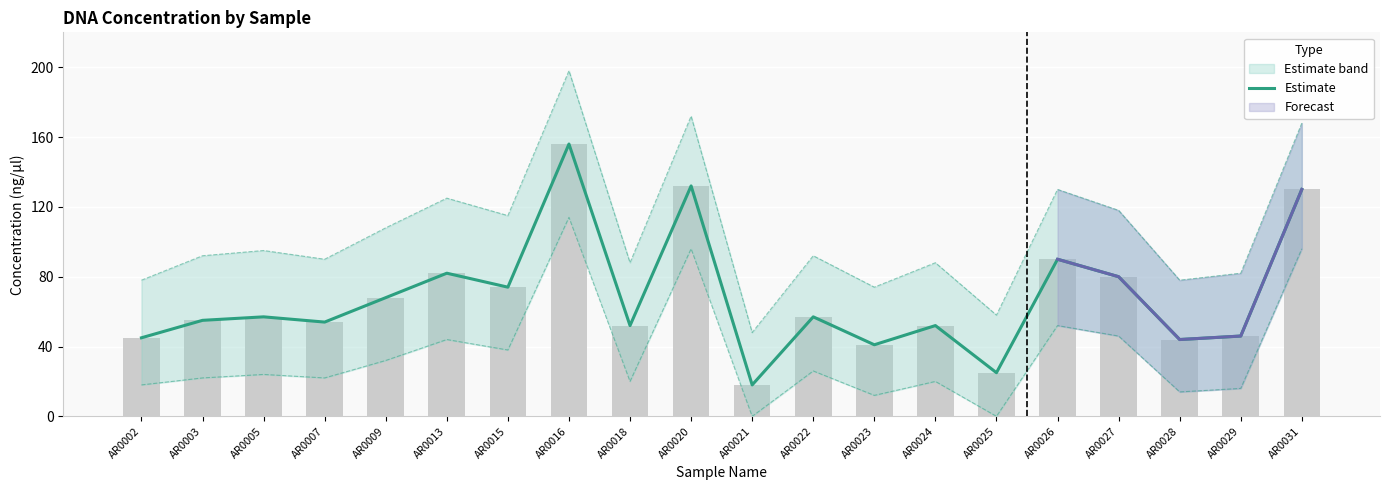

Is it true that the value at AR0026 is 127?

False